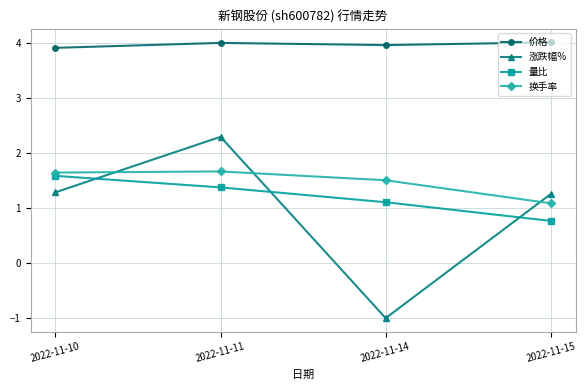

What is the value of the 量比 point at the 2nd from the left?

1.4